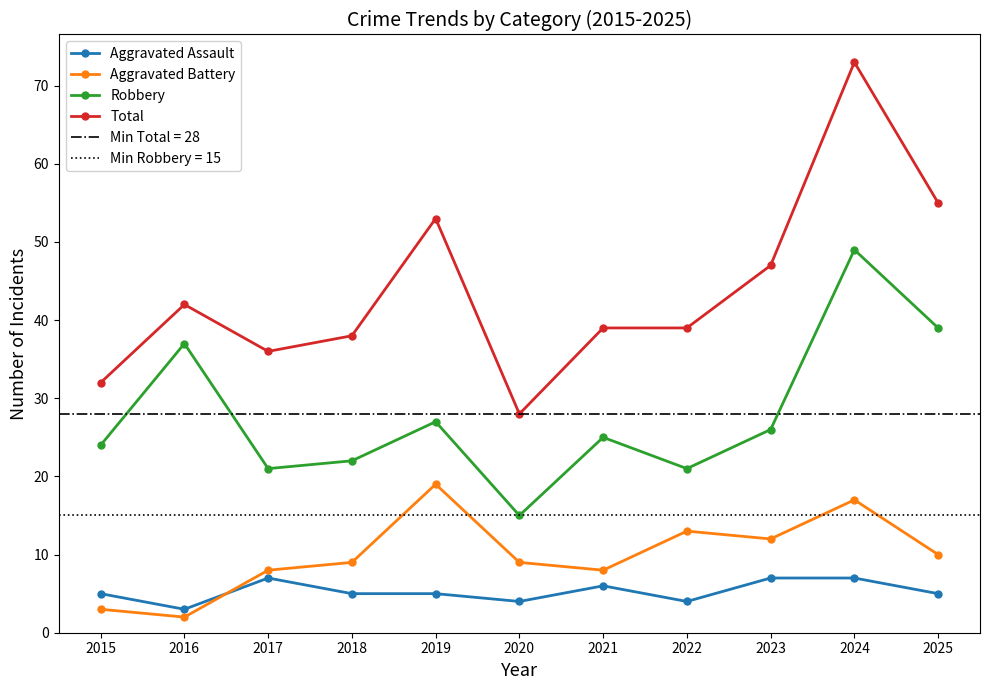

What is the lowest value of the Robbery series?

15